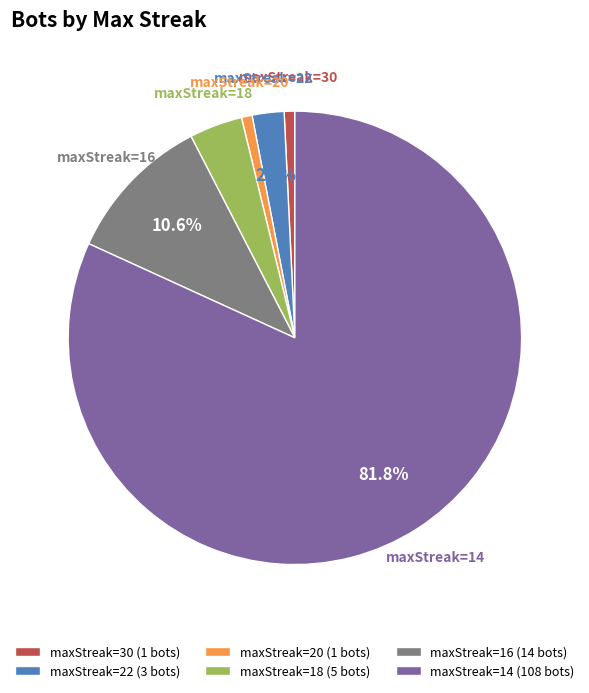

Between maxStreak=20 (1 bots) and maxStreak=14 (108 bots), which is larger?

maxStreak=14 (108 bots)